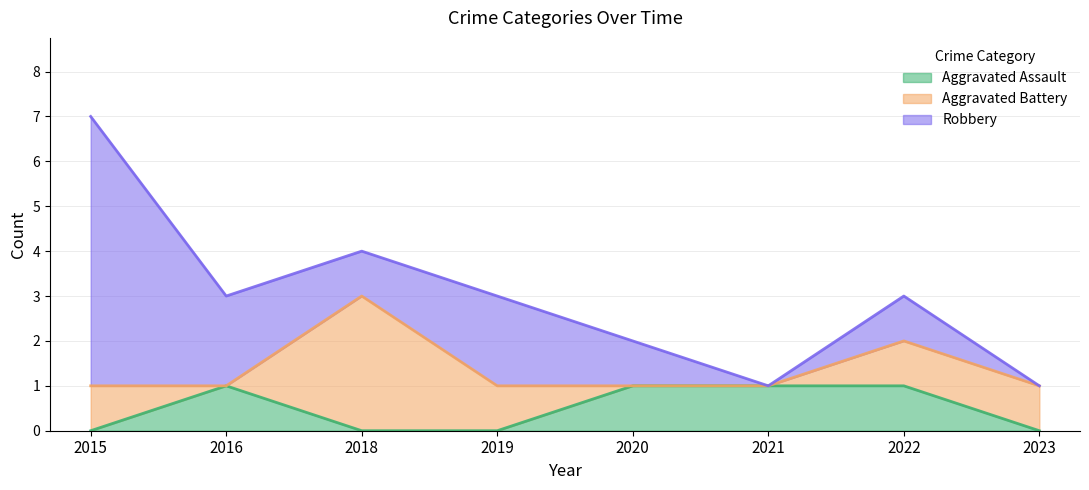

The Aggravated Battery series shows 0 at 2023. True or false?

False